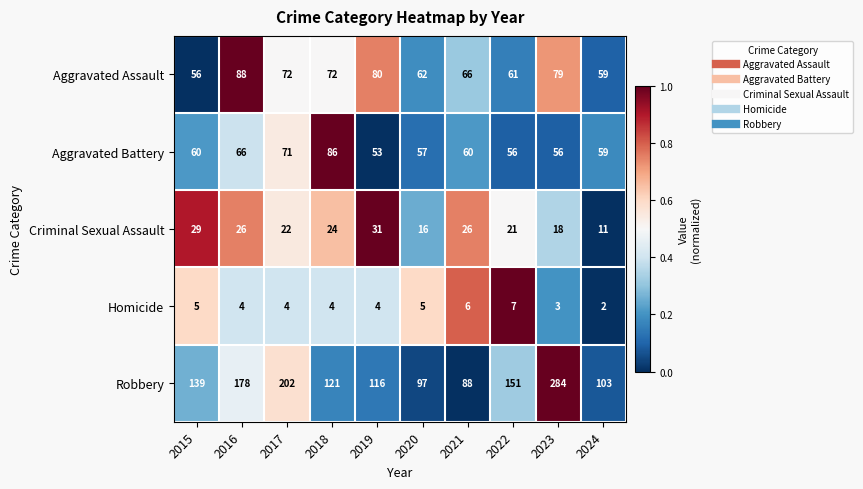

Between 2022 and 2024, which series saw the biggest shift?

Robbery